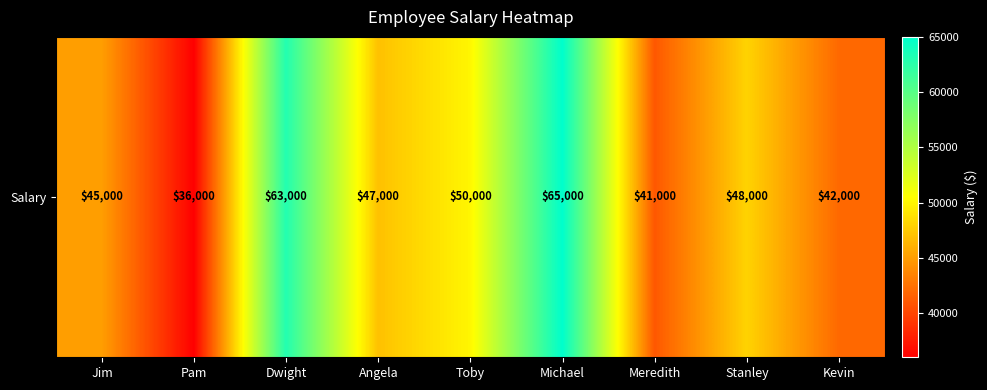

Which label corresponds to the largest value in the chart?

Michael